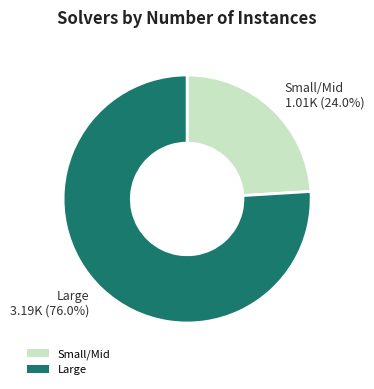

What is the smallest slice in the pie chart?

Small/Mid